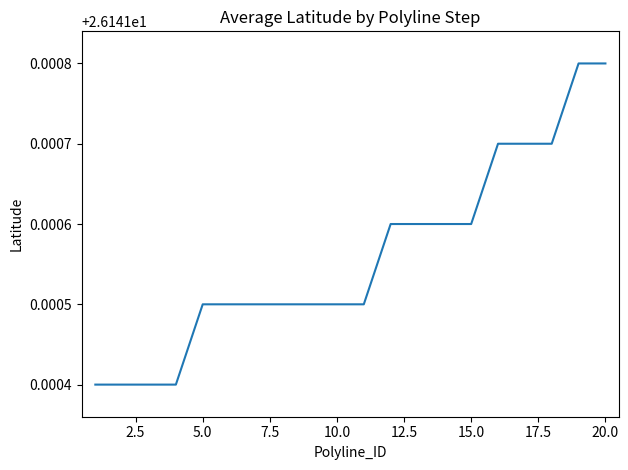

Reading left to right, list all the values displayed in this chart.

26.1	26.1	26.1	26.1	26.1	26.1	26.1	26.1	26.1	26.1	26.1	26.1	26.1	26.1	26.1	26.1	26.1	26.1	26.1	26.1